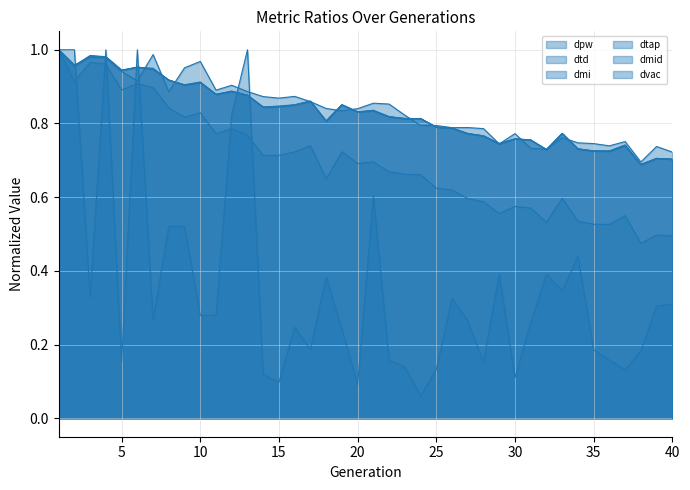

Is it true that dtap equals 0.2 at 19?

False